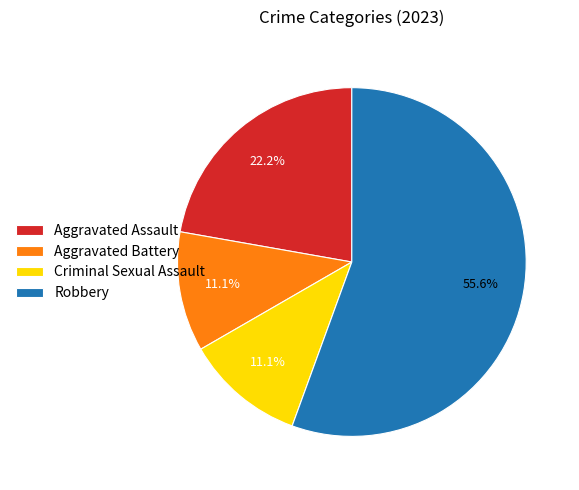

Approximately how many times larger is the value at Aggravated Battery compared to Aggravated Assault?

0.5